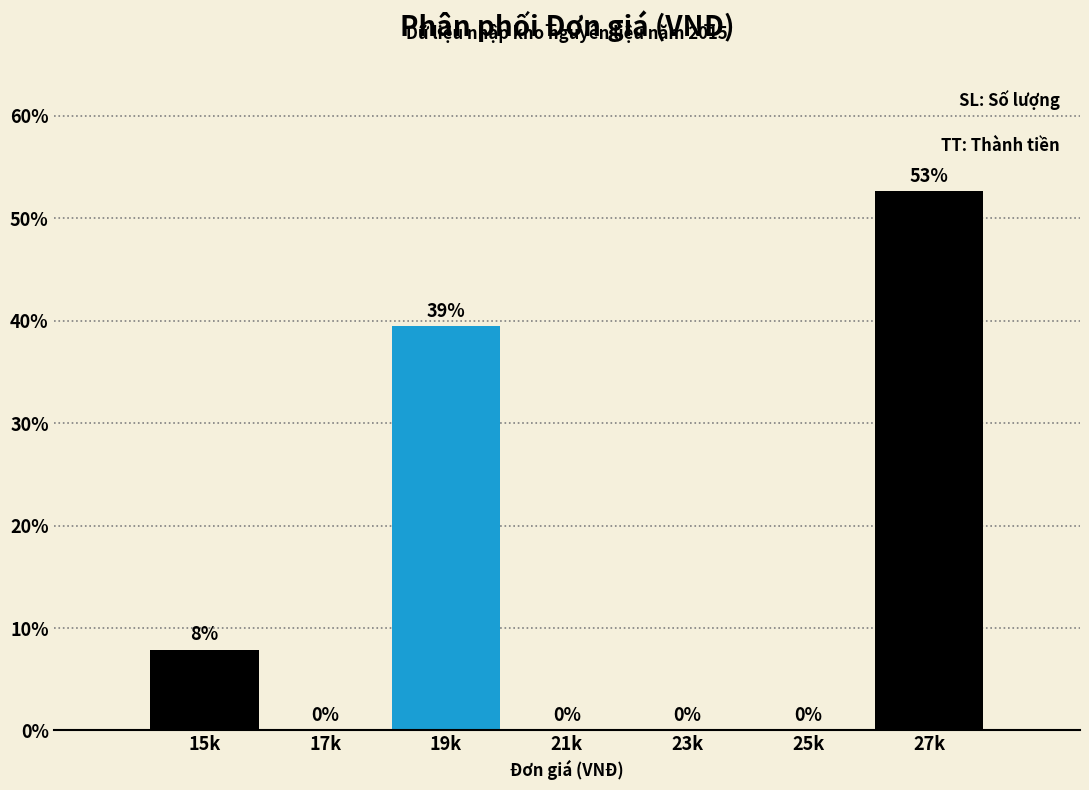

Between 17k and 19k, which is larger?

19k